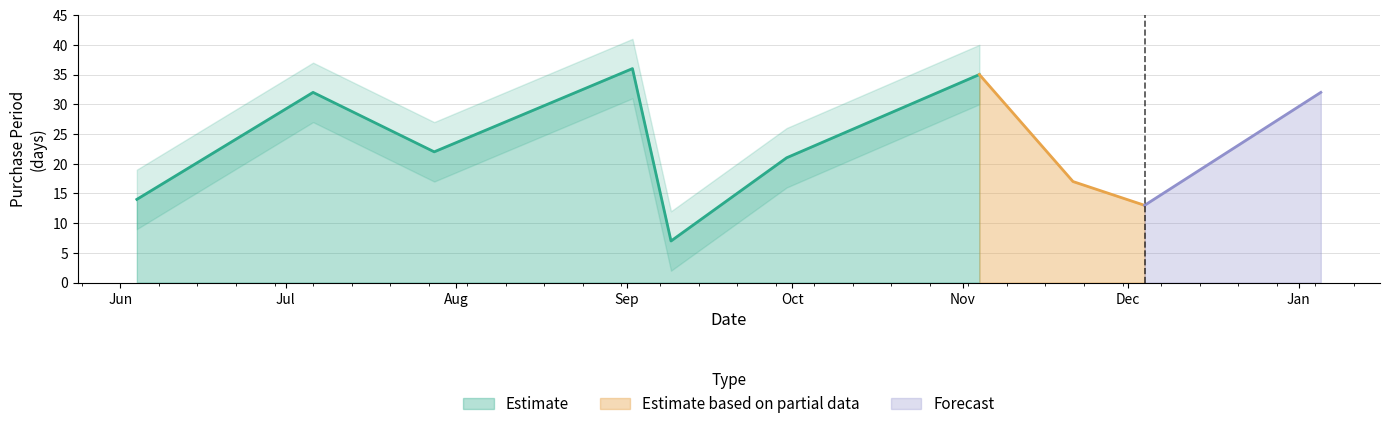

What is the approximate value at 2015-12-04?

13